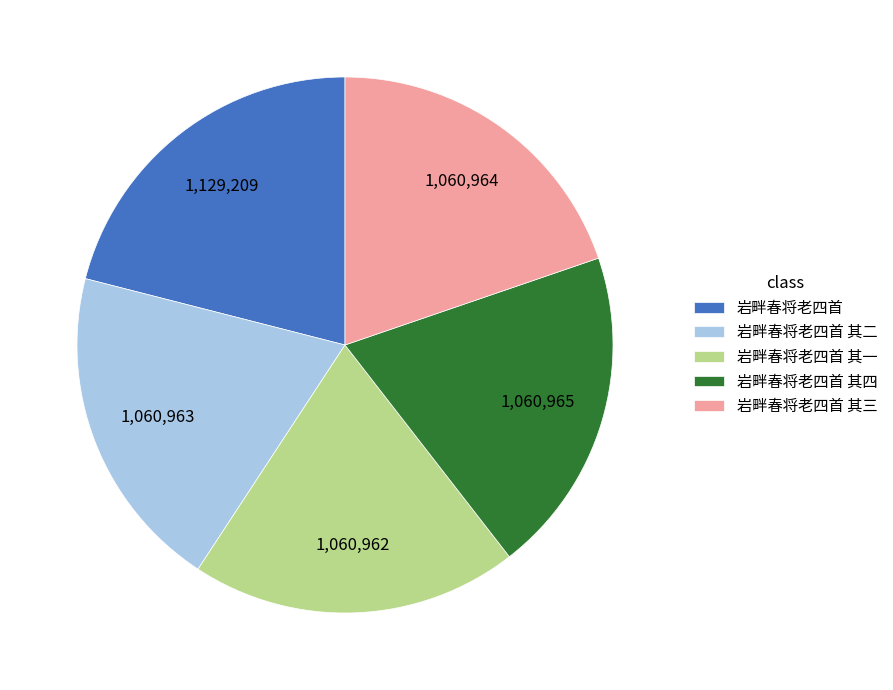

Between 岩畔春将老四首 and 岩畔春将老四首 其一, which is larger?

岩畔春将老四首